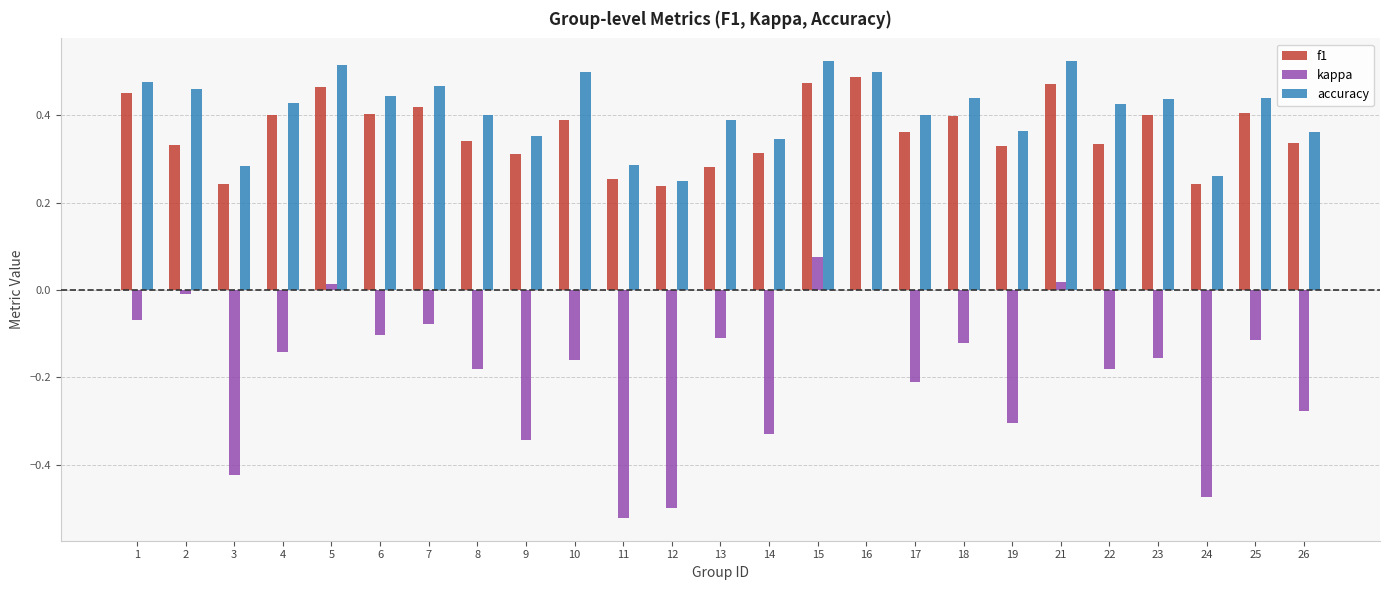

What is the sum of all kappa values?

-4.7